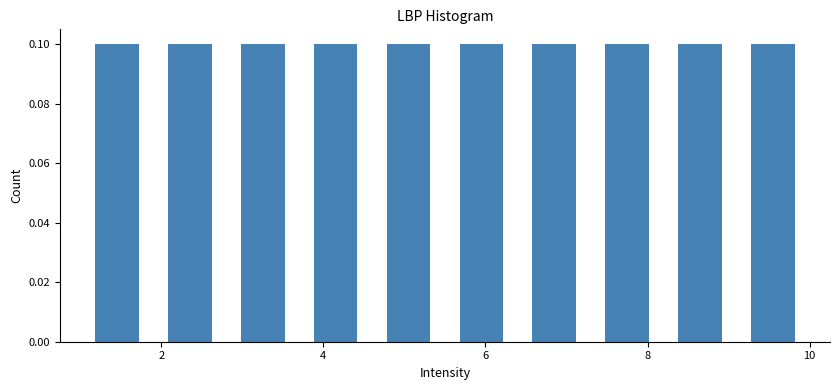

What is the height of the bar covering 5.5 to 6.4 on the x-axis? Neither the bar edges nor the heights are printed on the chart, so give them approximately, as read against the axes.

0.1